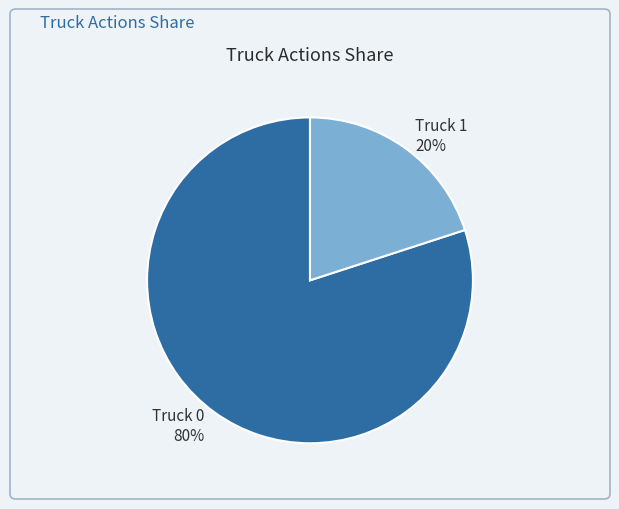

To the nearest percent, what is the combined percentage of Truck 1 and Truck 0?

100%